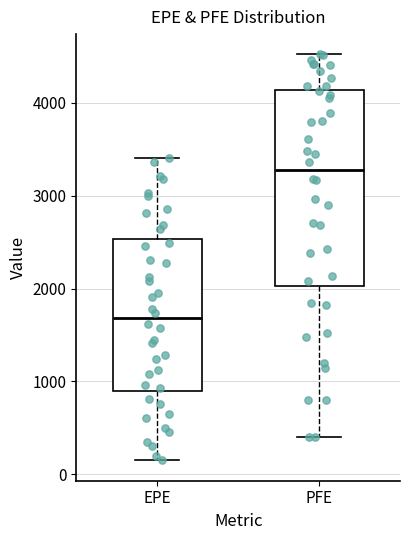

Where is the lower edge of the box for EPE on the y-axis? The values are not printed on the chart, so give them approximately, as read against the axis.

900